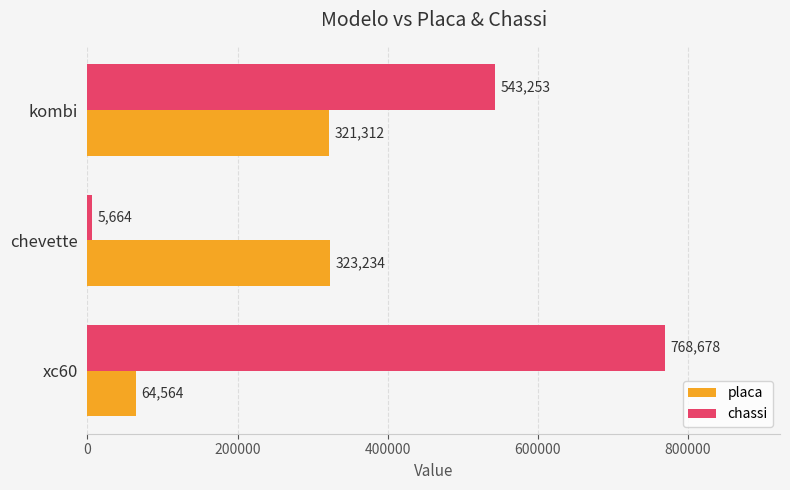

The chassi series shows 942402 at kombi. True or false?

False